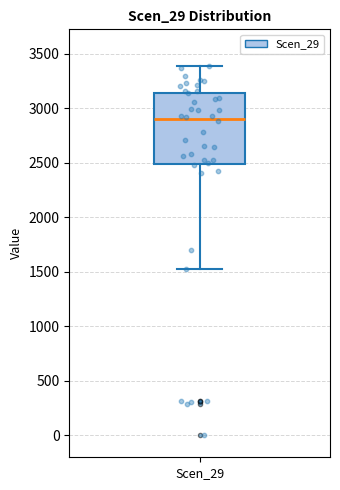

Where does the lower whisker of the box for Scen_29 end on the y-axis? The values are not printed on the chart, so give them approximately, as read against the axis.

1550